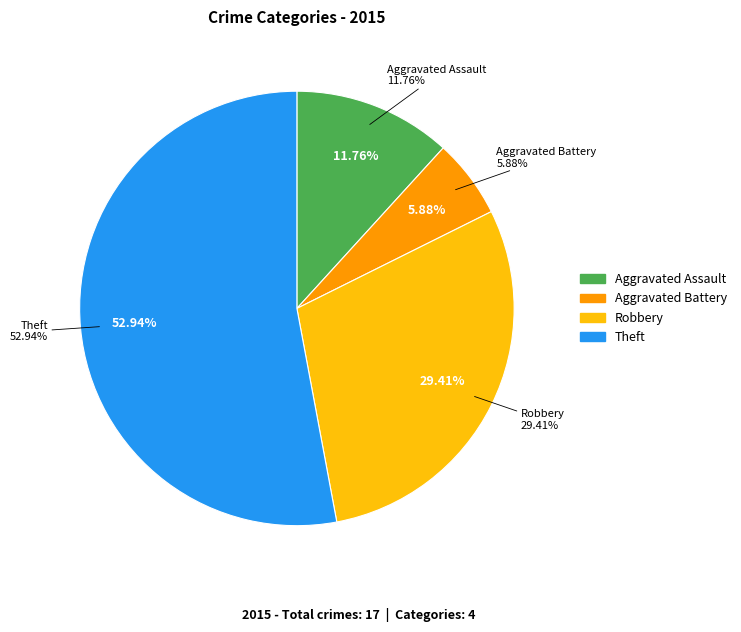

To the nearest percent, what is the average slice percentage?

25%